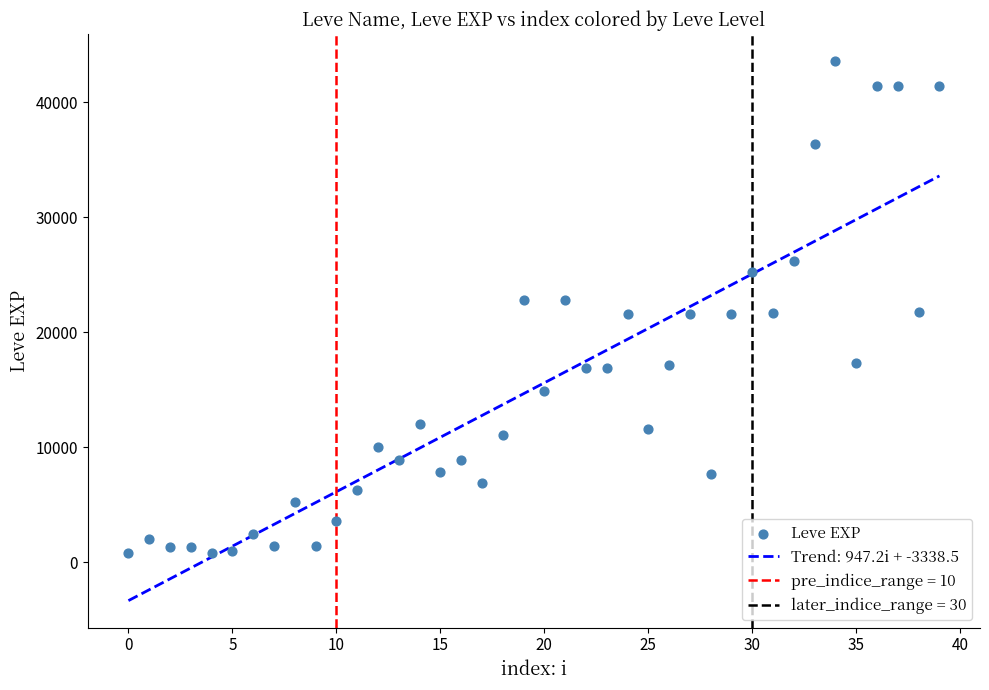

How many points are shown in the scatter plot?

40